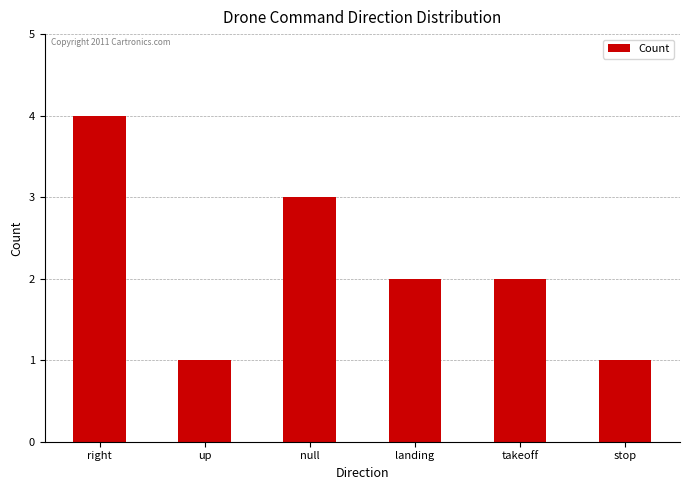

True or false: the data shows 2 at takeoff.

True